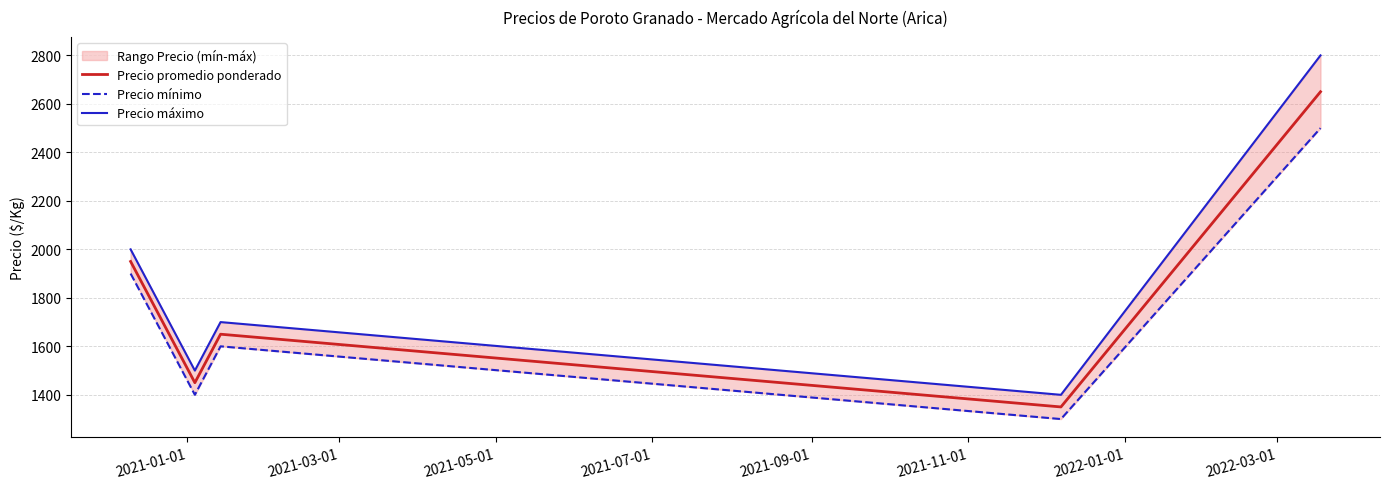

What is the greatest value displayed?

2800